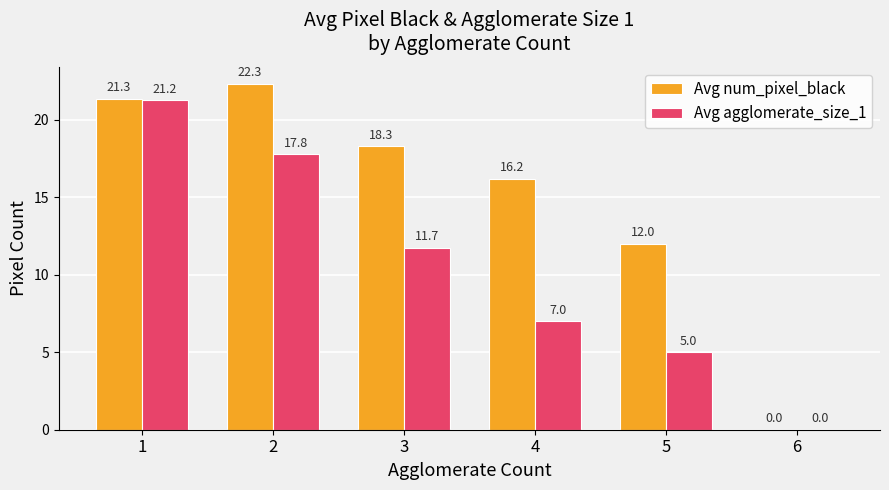

What is the average value of the Avg num_pixel_black series?

15.0